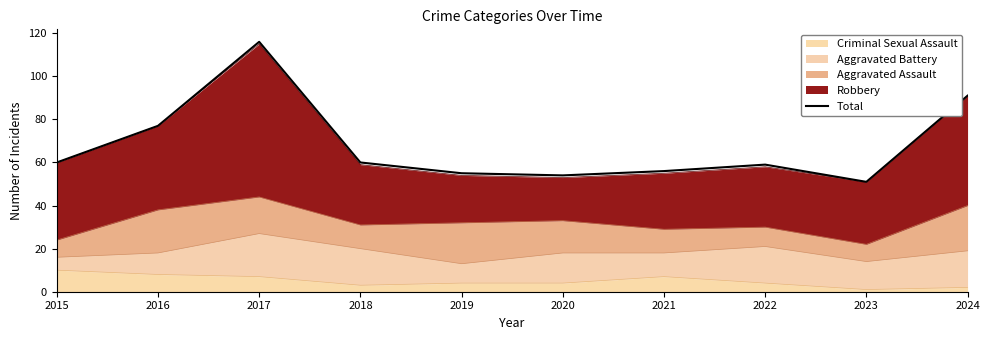

Rank the categories by value from lowest to highest.

2023, 2020, 2019, 2021, 2022, 2015, 2018, 2016, 2024, 2017